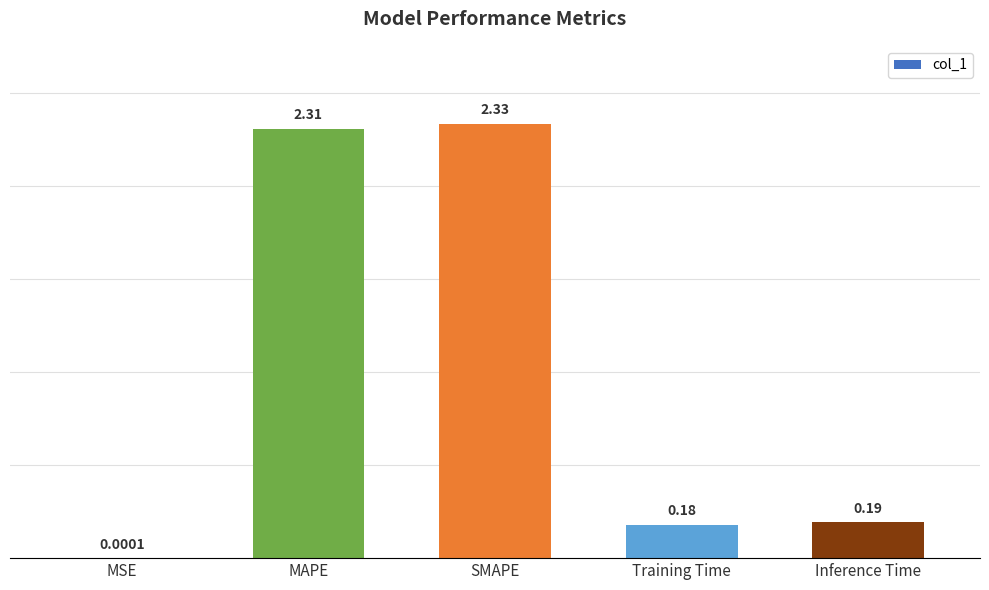

Is it true that the value at MAPE is 2.3?

True